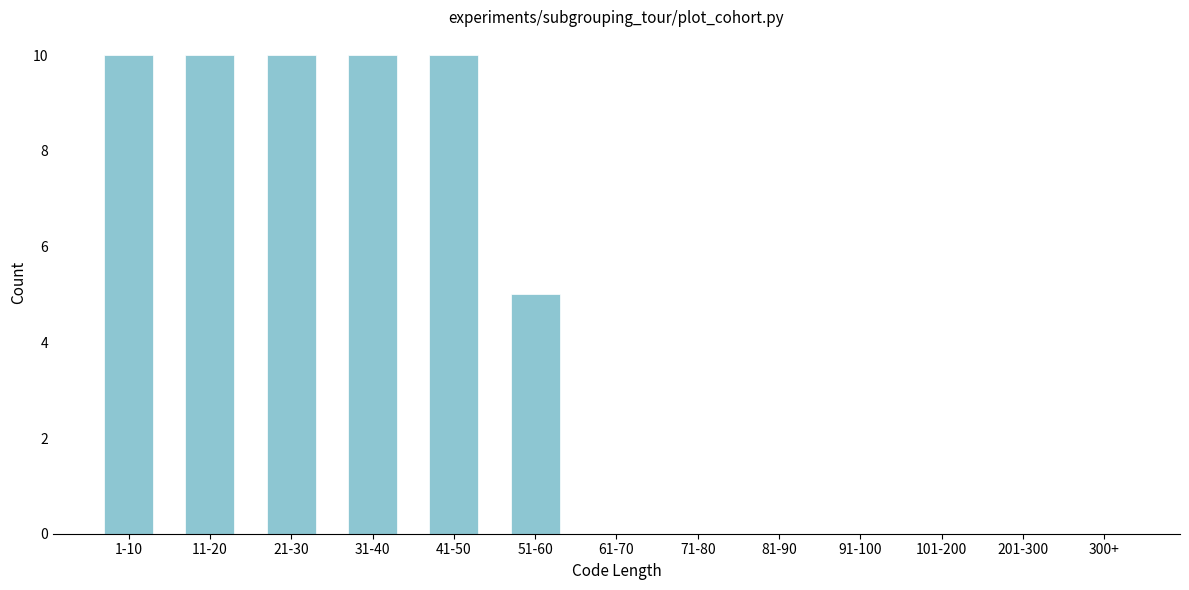

Reading left to right, extract all data points from this chart.

1-10=10	11-20=10	21-30=10	31-40=10	41-50=10	51-60=5	61-70=0	71-80=0	81-90=0	91-100=0	101-200=0	201-300=0	300+=0